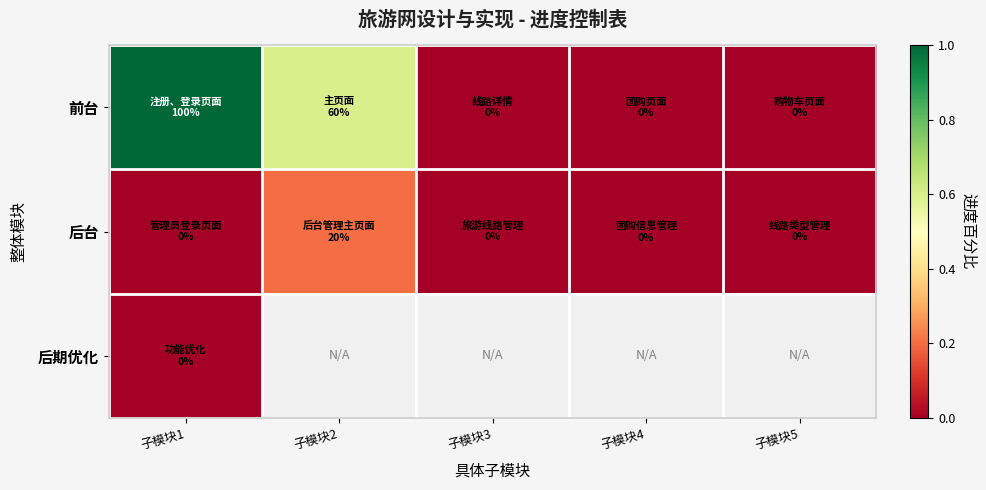

Rank the series at 子模块4 from lowest to highest value.

前台, 后台, 后期优化